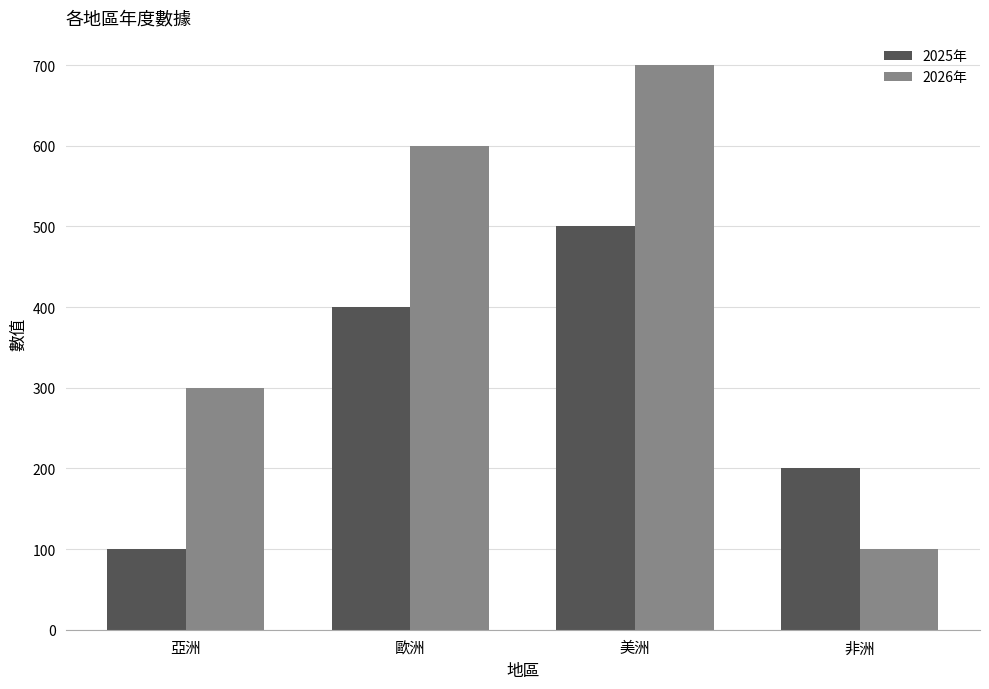

Reading right to left, list all the values displayed in this chart.

2025年: 200	500	400	100
2026年: 100	700	600	300